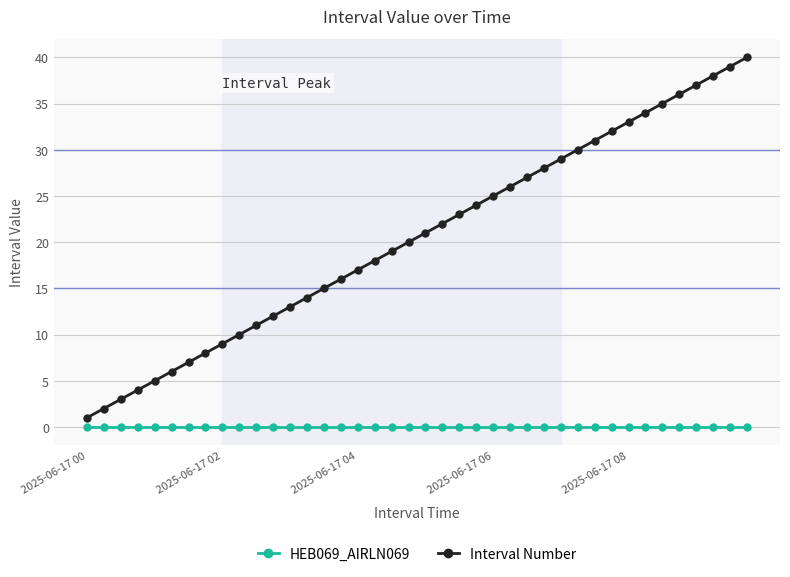

Which series has the largest range (max minus min)?

Interval Number